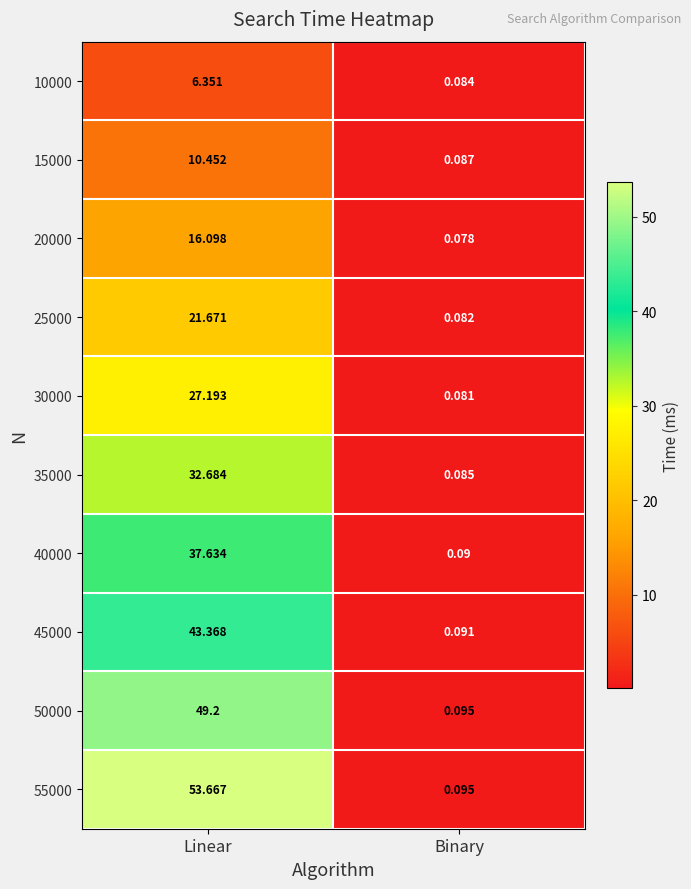

At which label is 35000 closest to 16?

Binary